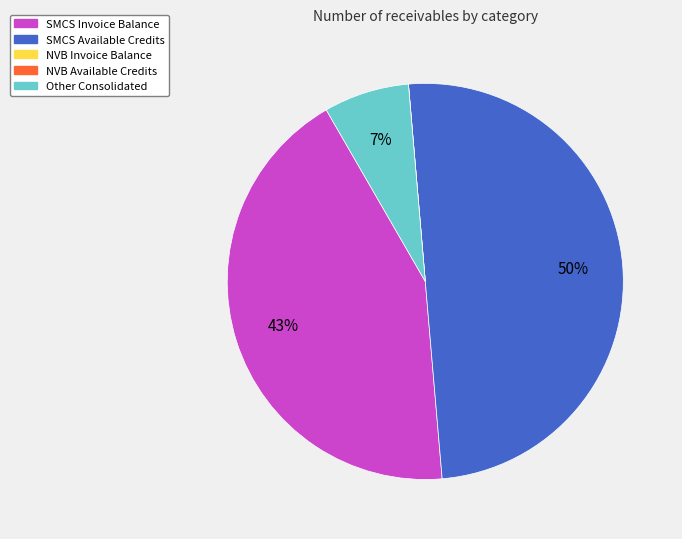

Which category has the biggest portion of the pie?

SMCS Available Credits